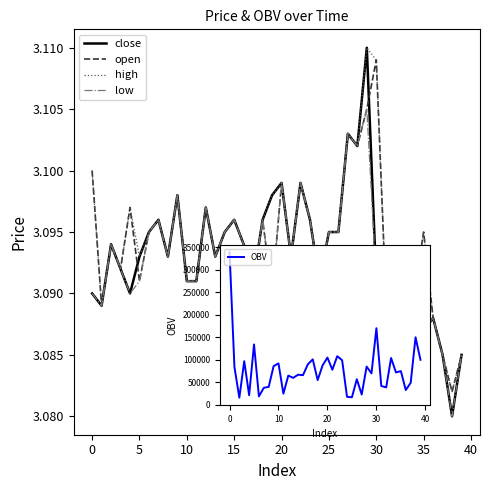

True or false: high and close intersect in this chart.

False